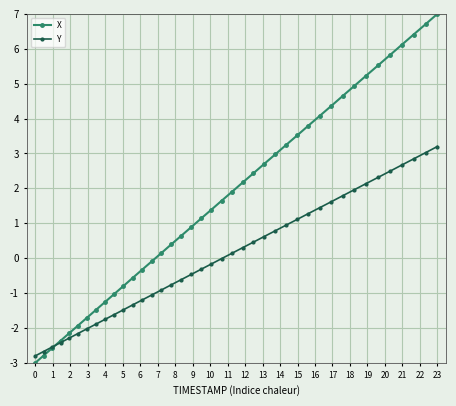

Rank the series by their maximum value, from lowest to highest.

Y, X